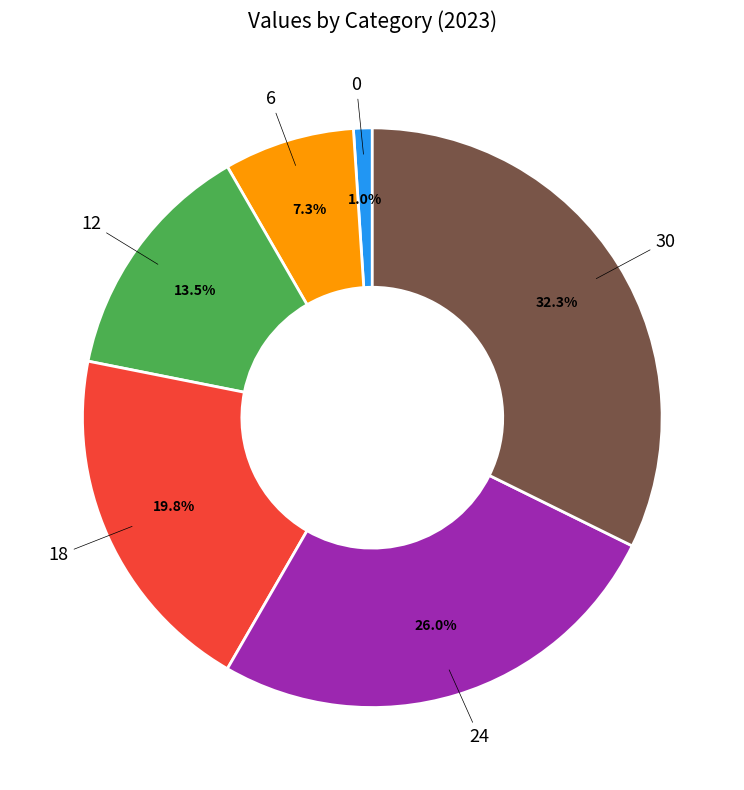

Is there a majority slice in this chart?

No